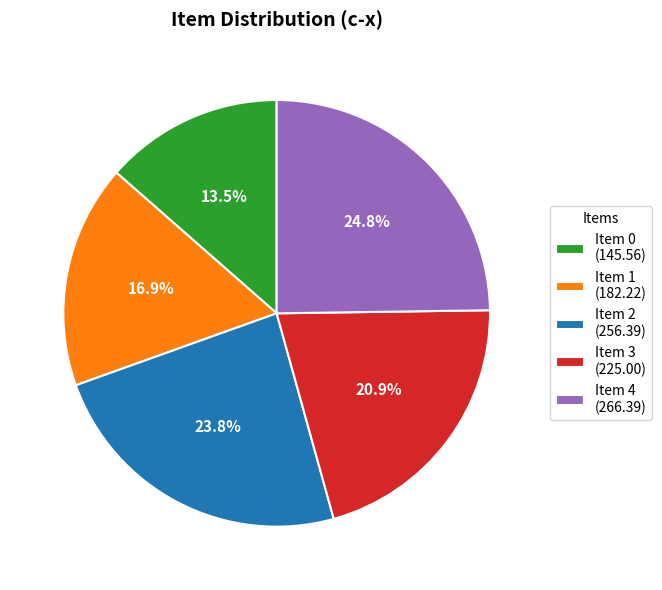

What is the ratio of the value at Item 3 (225.00) to the value at Item 1 (182.22)?

1.2